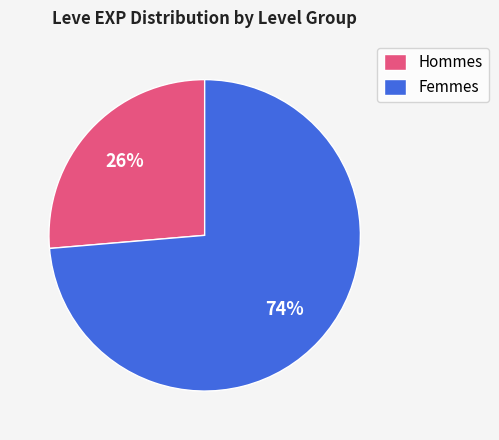

To the nearest percent, what is the combined percentage of Hommes and Femmes?

100%